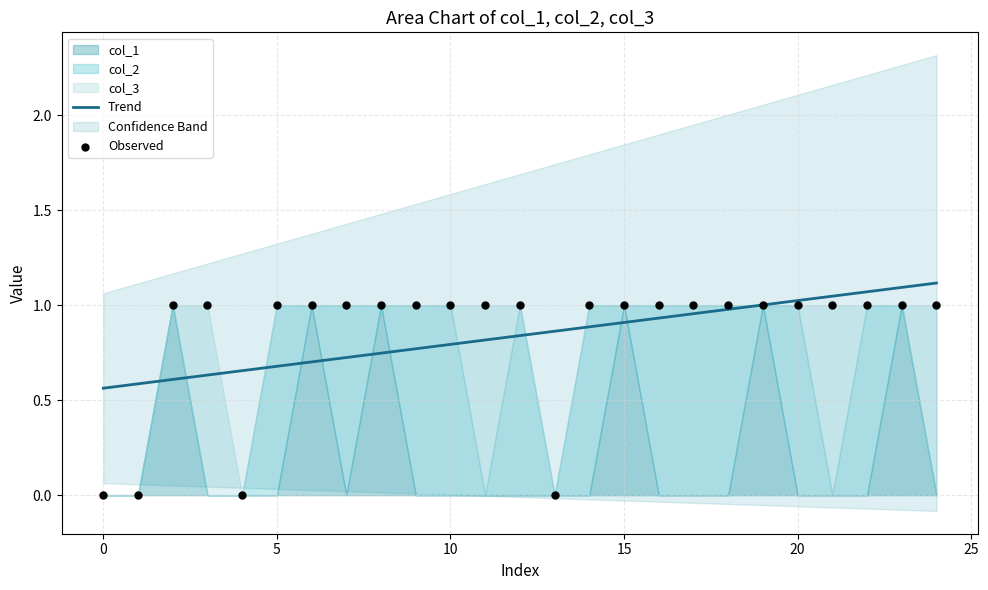

Which series has the largest Y range (max minus min)?

Observed